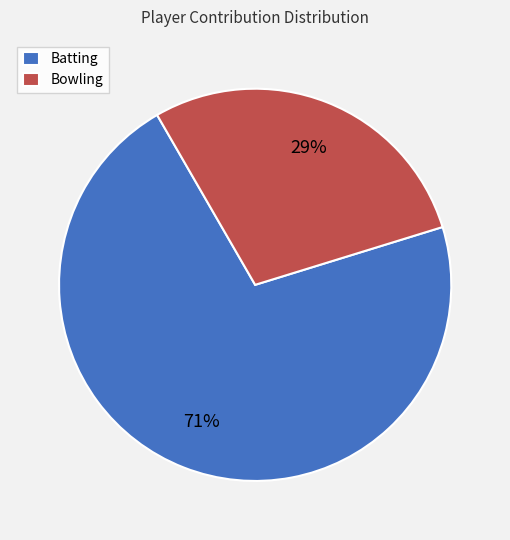

Is the sum of Batting and Bowling greater than half?

Yes